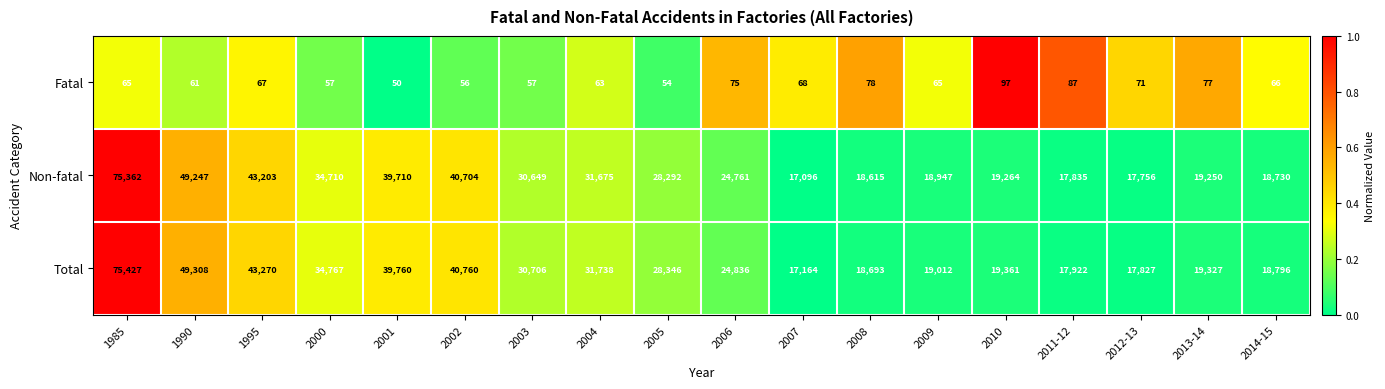

Which category has the highest value across all series?

1985